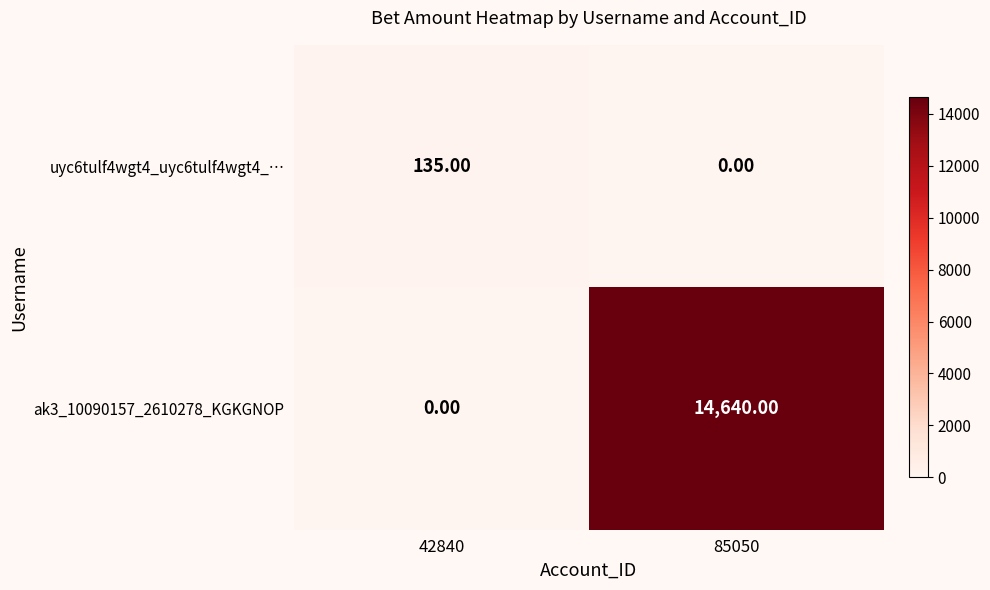

Which series has the largest range (max minus min)?

ak3_10090157_2610278_KGKGNOP